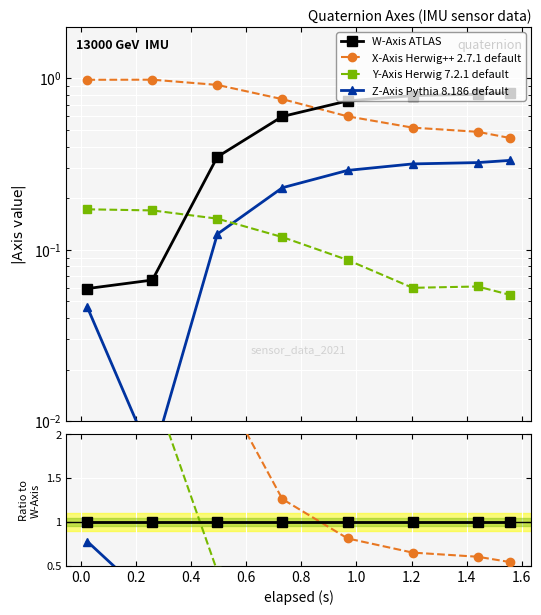

Does the chart display data point markers on the line(s)?

Yes